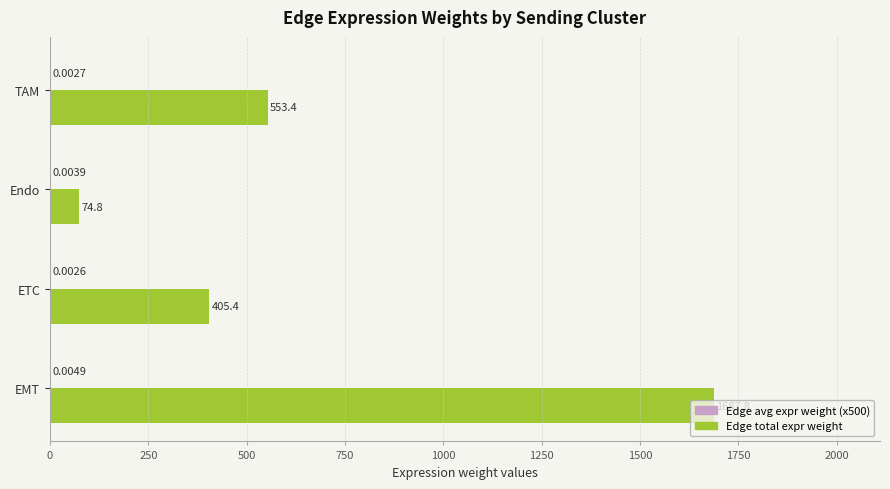

Which label corresponds to the largest value in the chart?

EMT